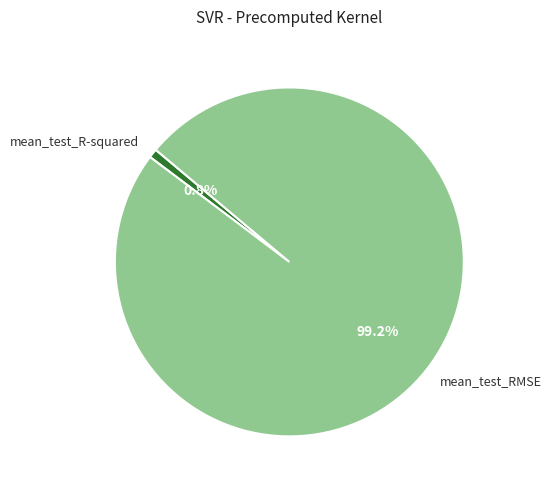

Rank the categories by value from highest to lowest.

mean_test_RMSE, mean_test_R-squared